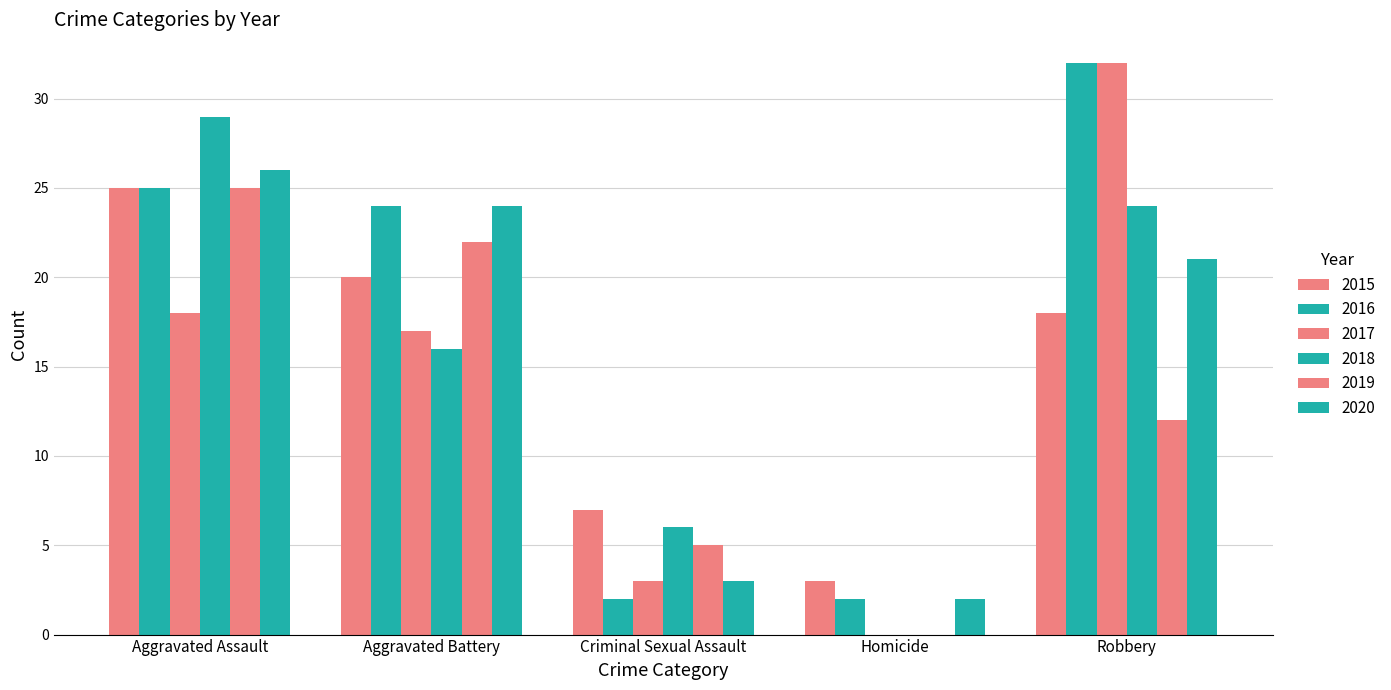

What is the average value of the 2018 series?

15